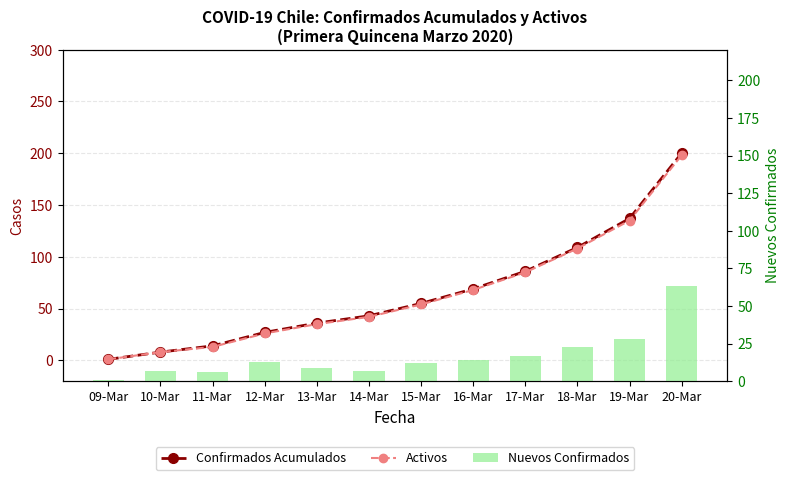

What is the label of the 7th bar from the right?

14-Mar